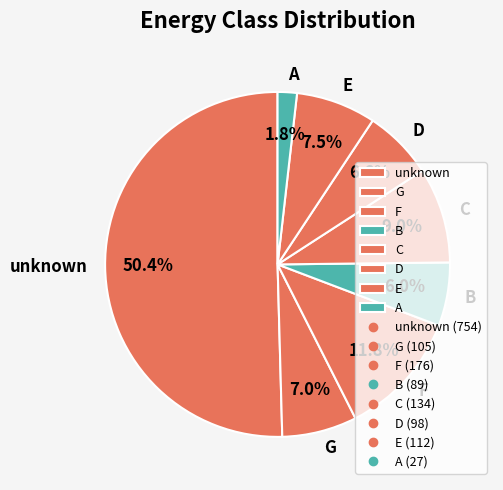

What is the ratio of the value at G to the value at B?

1.2